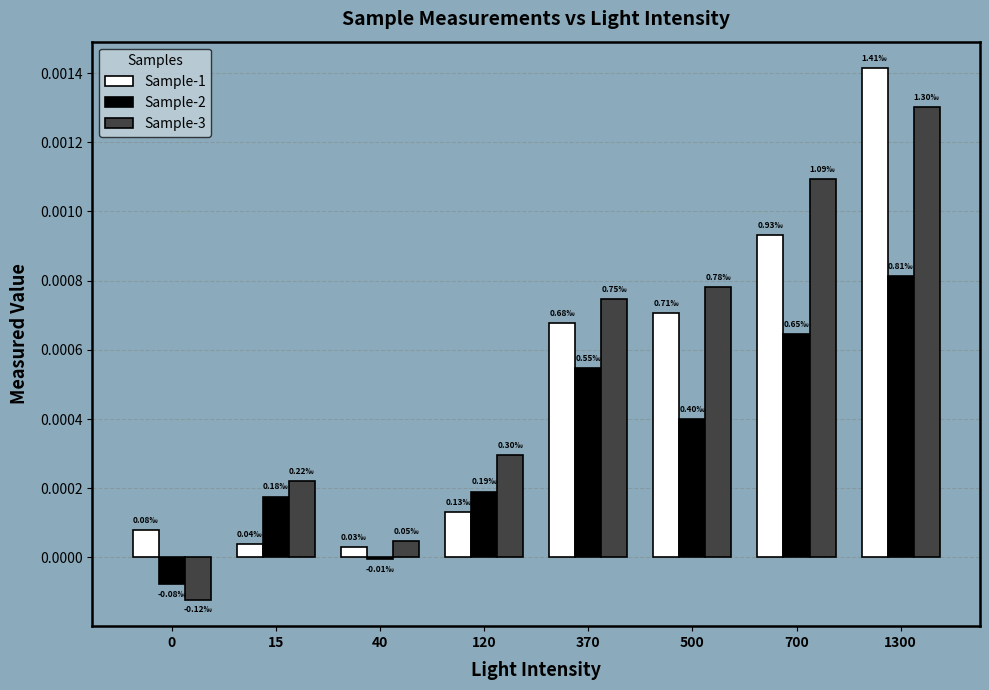

Is it true that Sample-2 equals 0.0 at 1300?

True